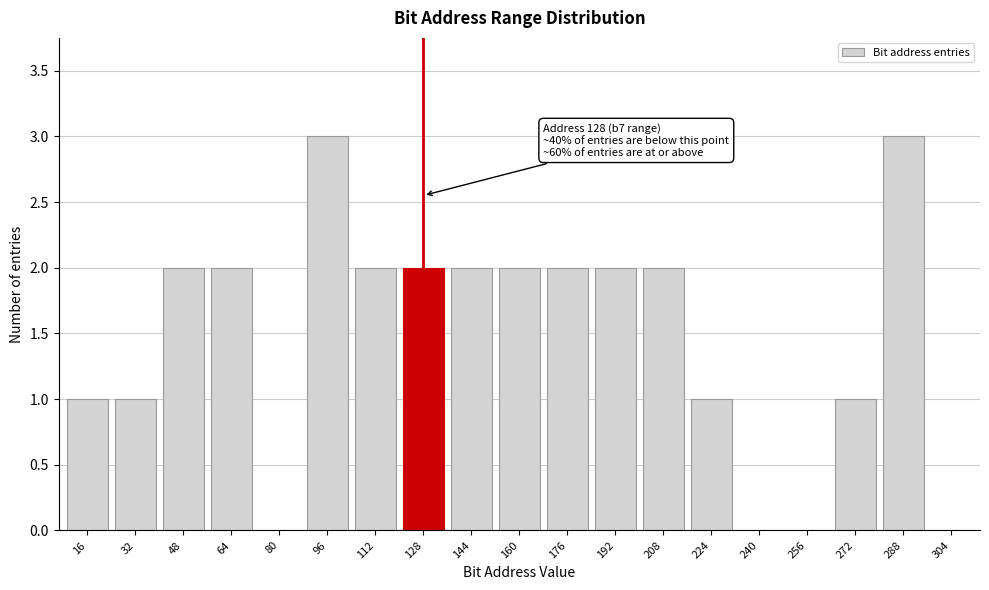

Reading left to right, what are all the values shown in this chart?

16=1	32=1	48=2	64=2	80=0	96=3	112=2	128=2	144=2	160=2	176=2	192=2	208=2	224=1	240=0	256=0	272=1	288=3	304=0